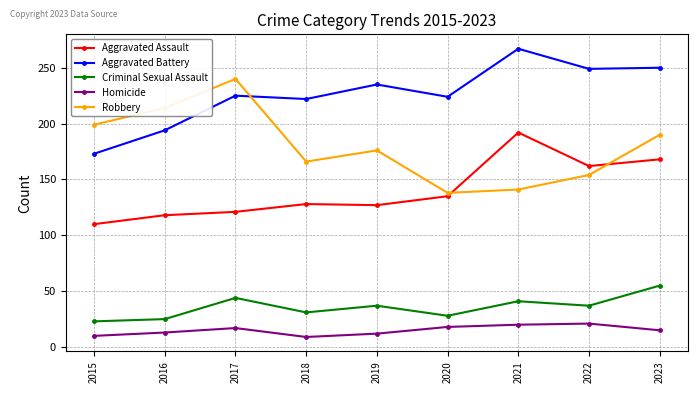

Rank the series at 2017 from highest to lowest value.

Robbery, Aggravated Battery, Aggravated Assault, Criminal Sexual Assault, Homicide